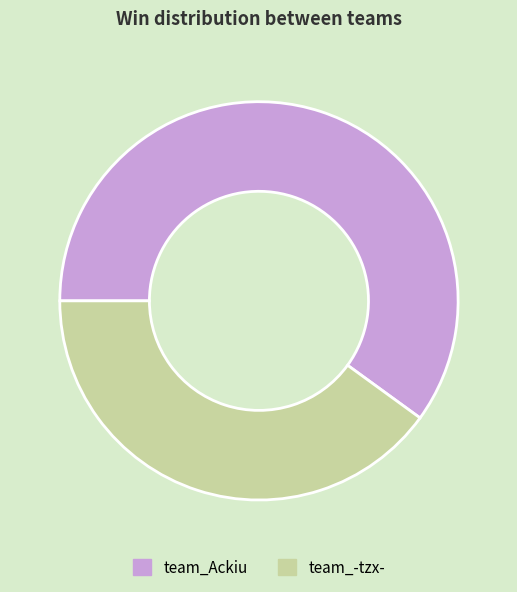

True or false: team_-tzx- accounts for 31% of the total.

False